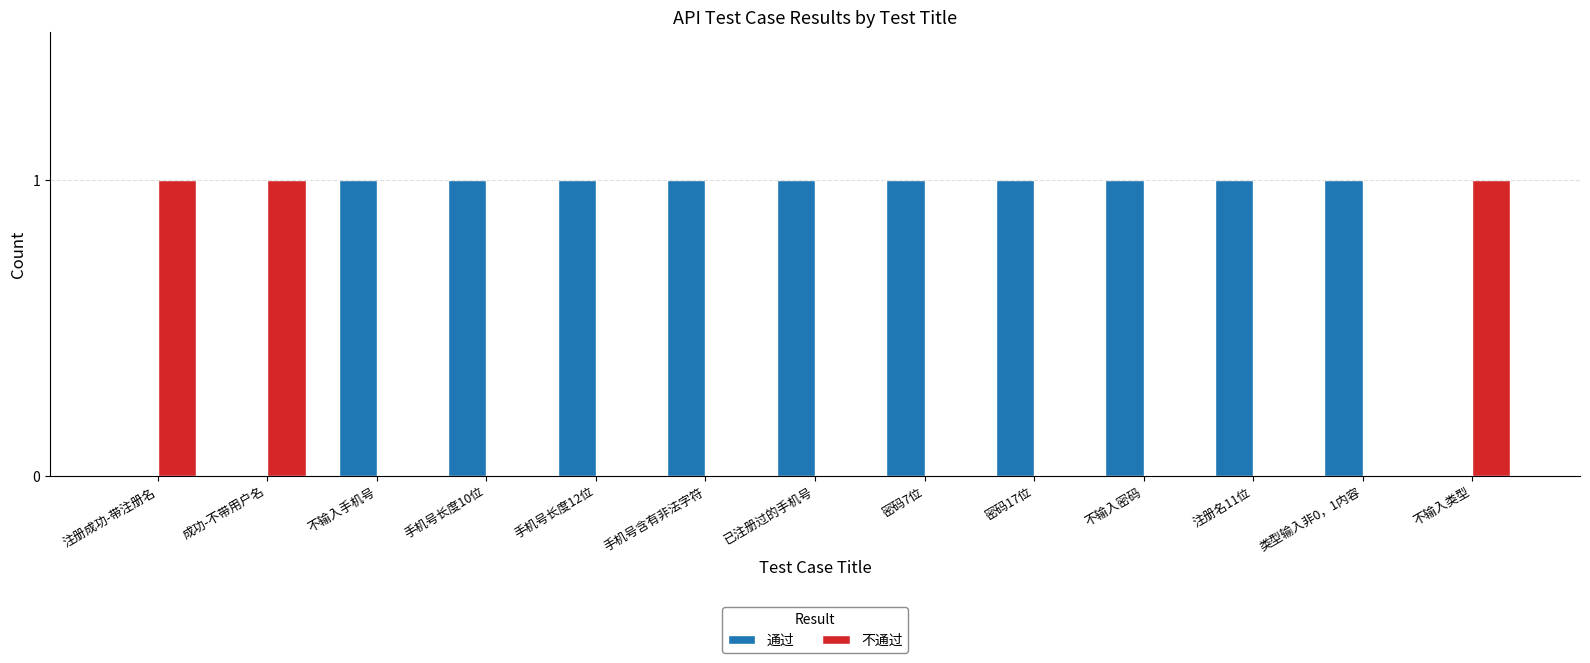

The 不通过 series shows -1 at 手机号含有非法字符. True or false?

False